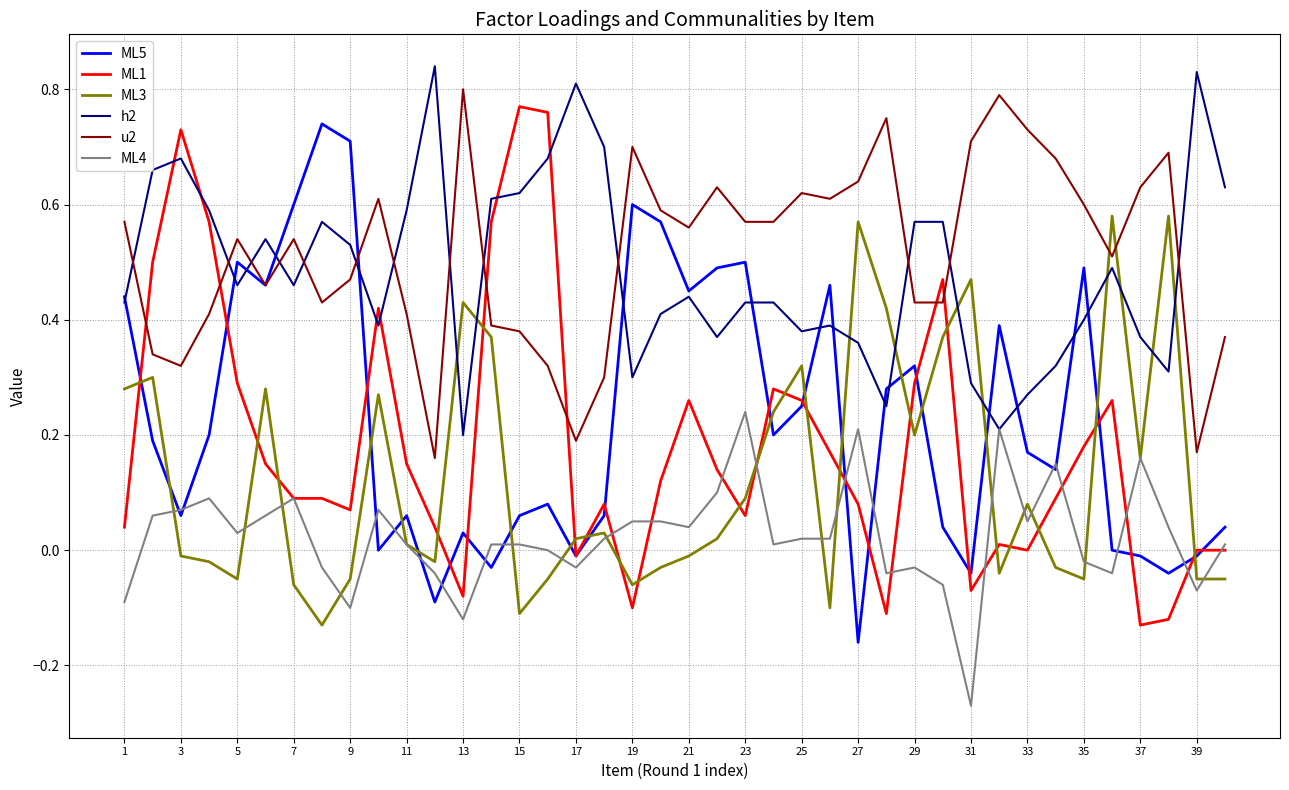

True or false: u2 and ML1 intersect in this chart.

True